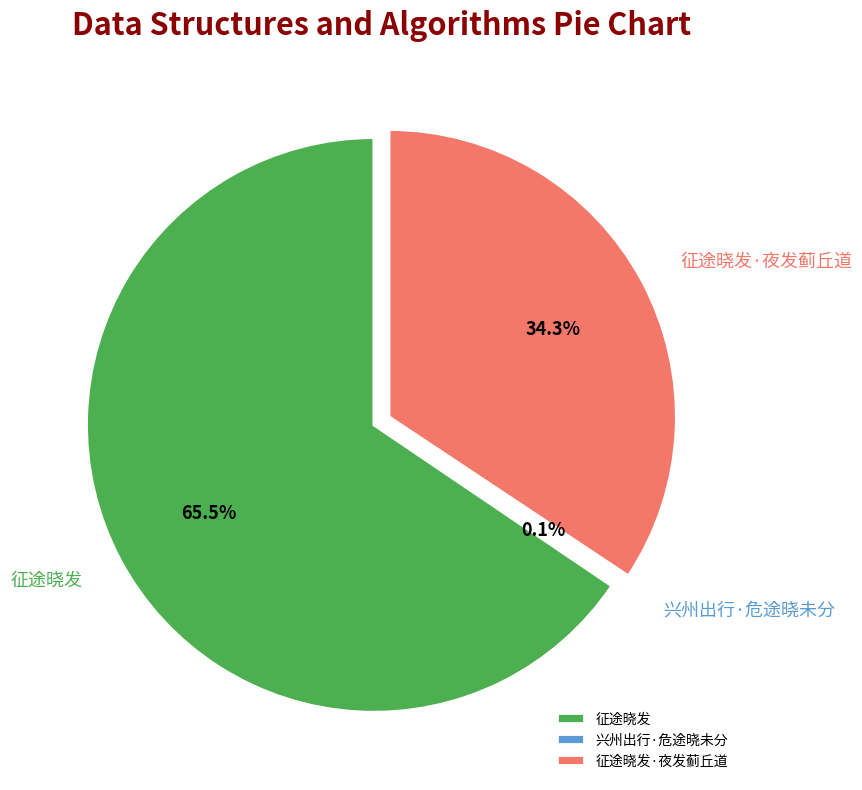

The 征途晓发 slice represents 79% of the pie. True or false?

False